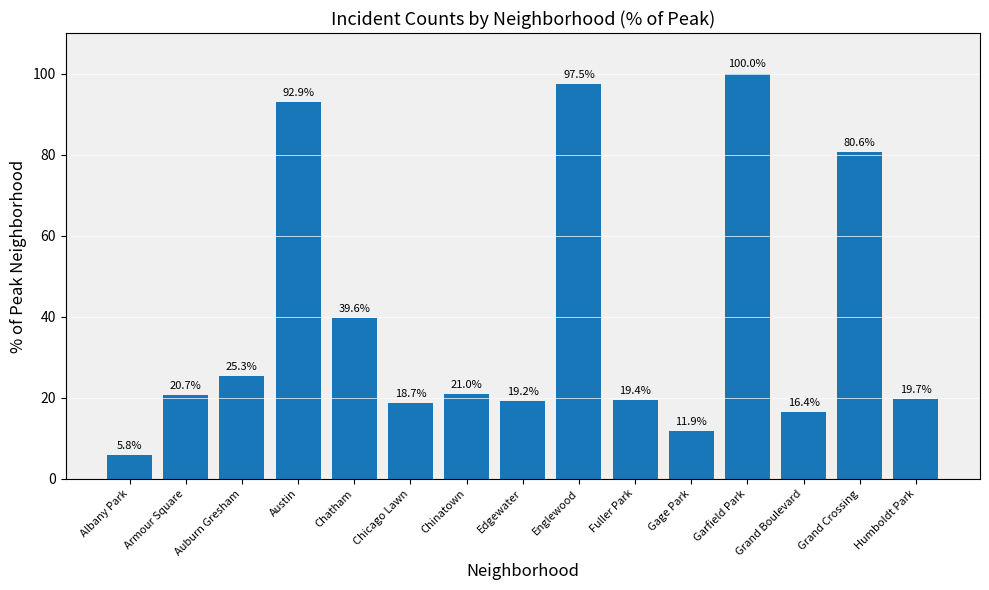

Reading right to left, what are all the values shown in this chart?

19.7	80.6	16.4	100.0	11.9	19.4	97.5	19.2	21.0	18.7	39.6	92.9	25.3	20.7	5.8